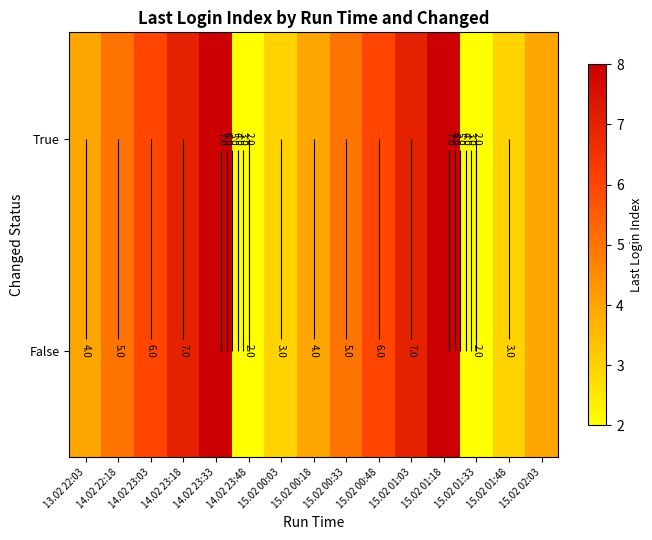

How many values in the True series exceed 5?

6